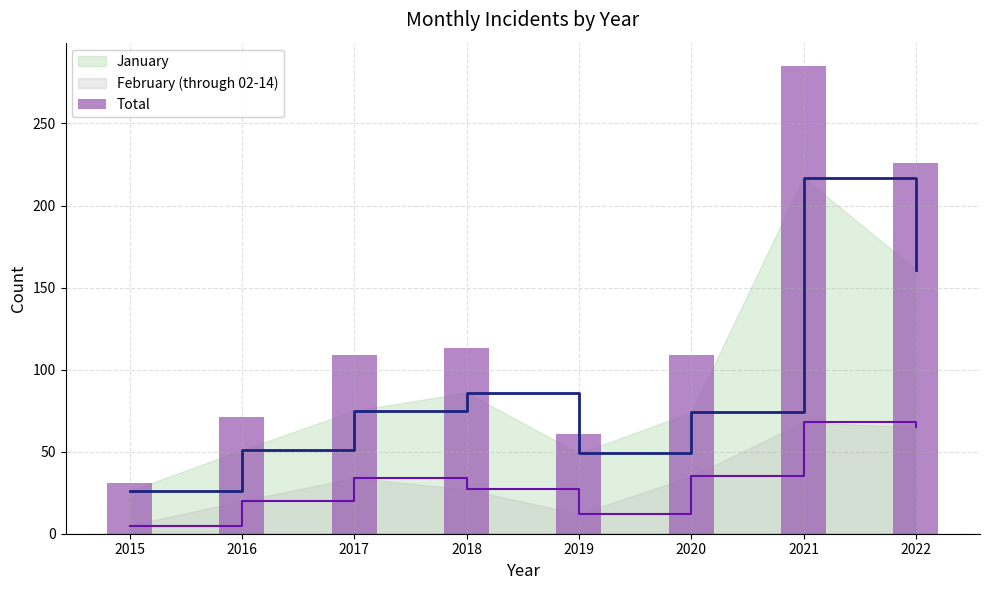

What is the change in value from 2016 to 2022?

+155